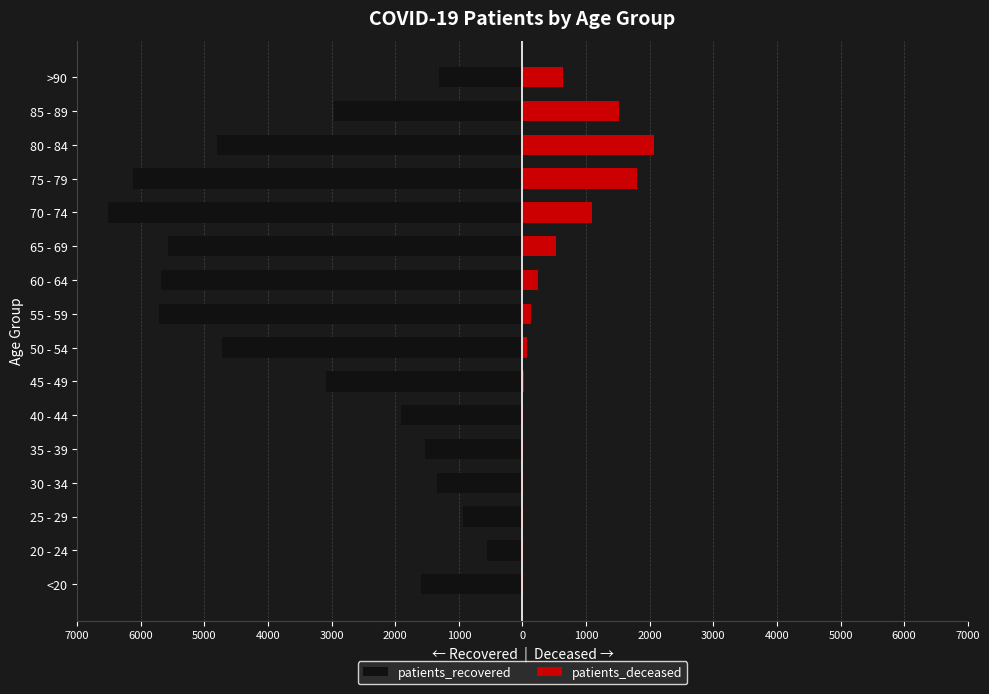

Is the value of patients_deceased at 50 - 54 greater than the value of patients_recovered at 40 - 44?

Yes